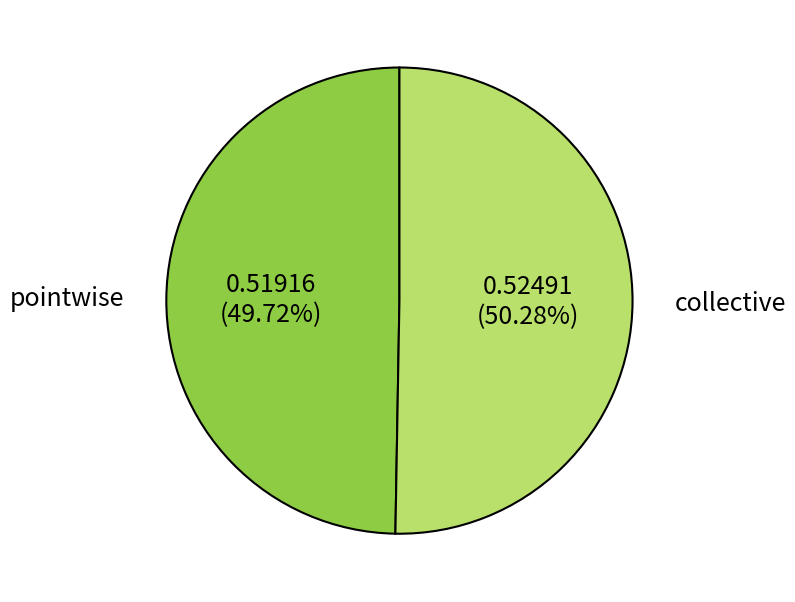

How much of the chart is everything except collective?

49.7%